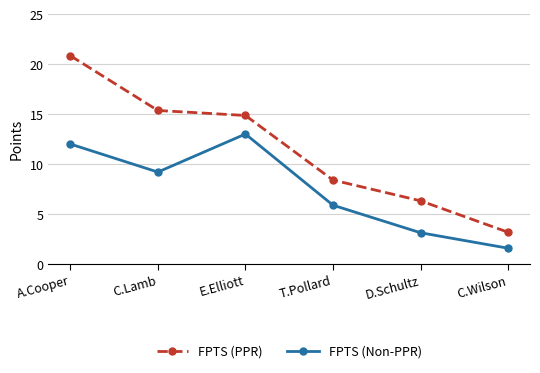

Does the chart have visible grid lines?

Yes